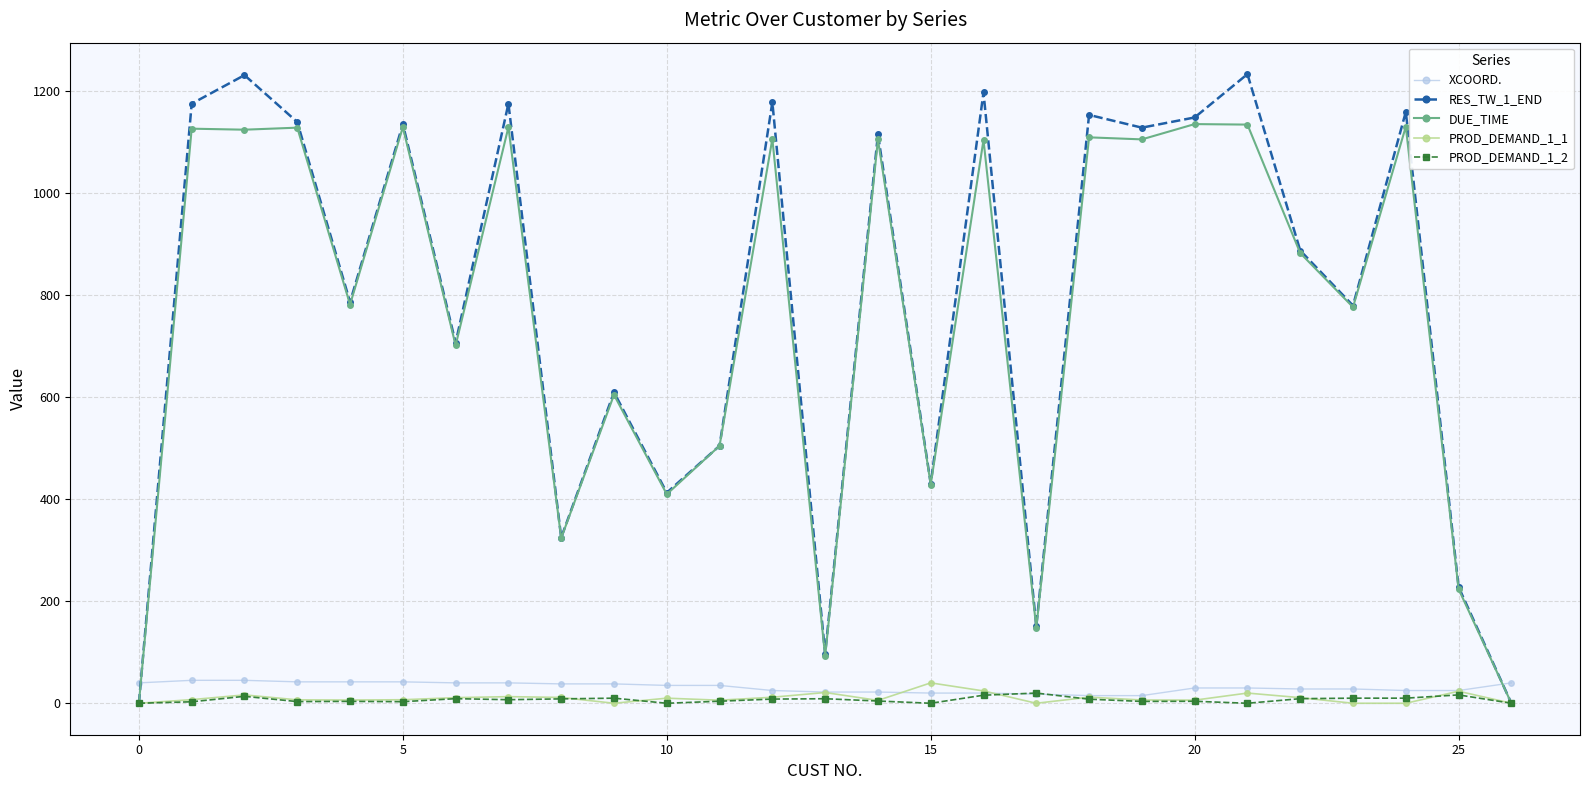

What is the highest value of the DUE_TIME series?

1136.0